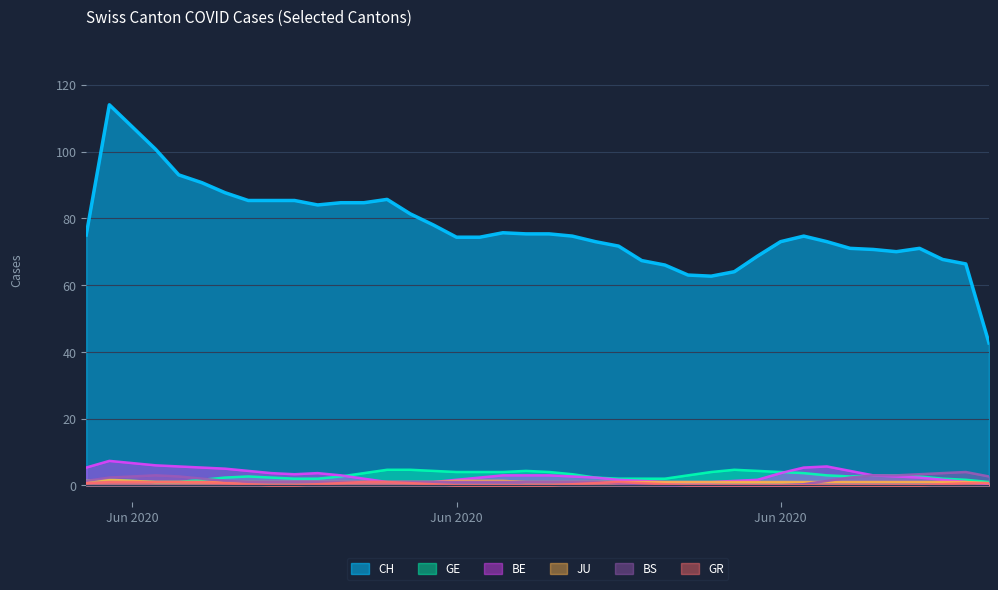

At which label is GE closest to 3?

2020-06-06